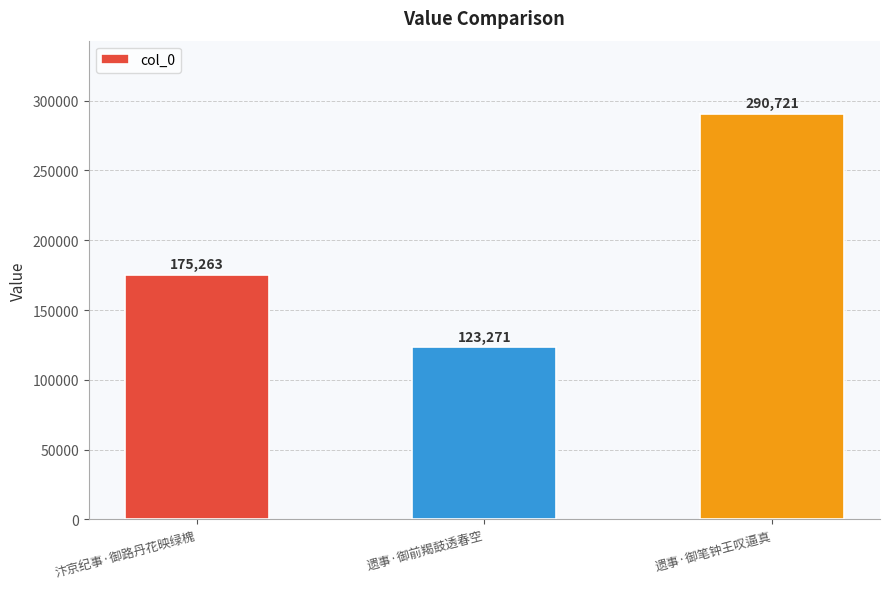

Does the chart contain any negative values?

No